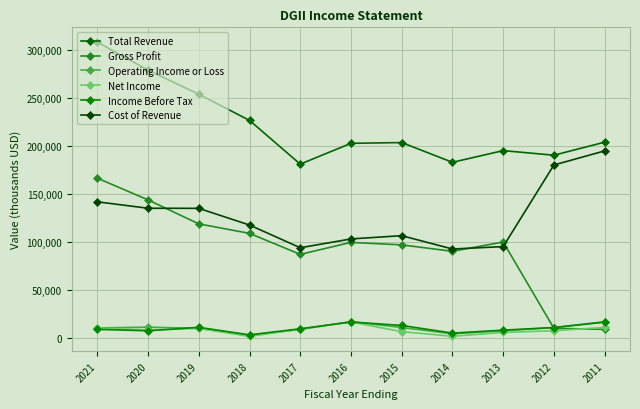

True or false: Income Before Tax and Cost of Revenue intersect in this chart.

False